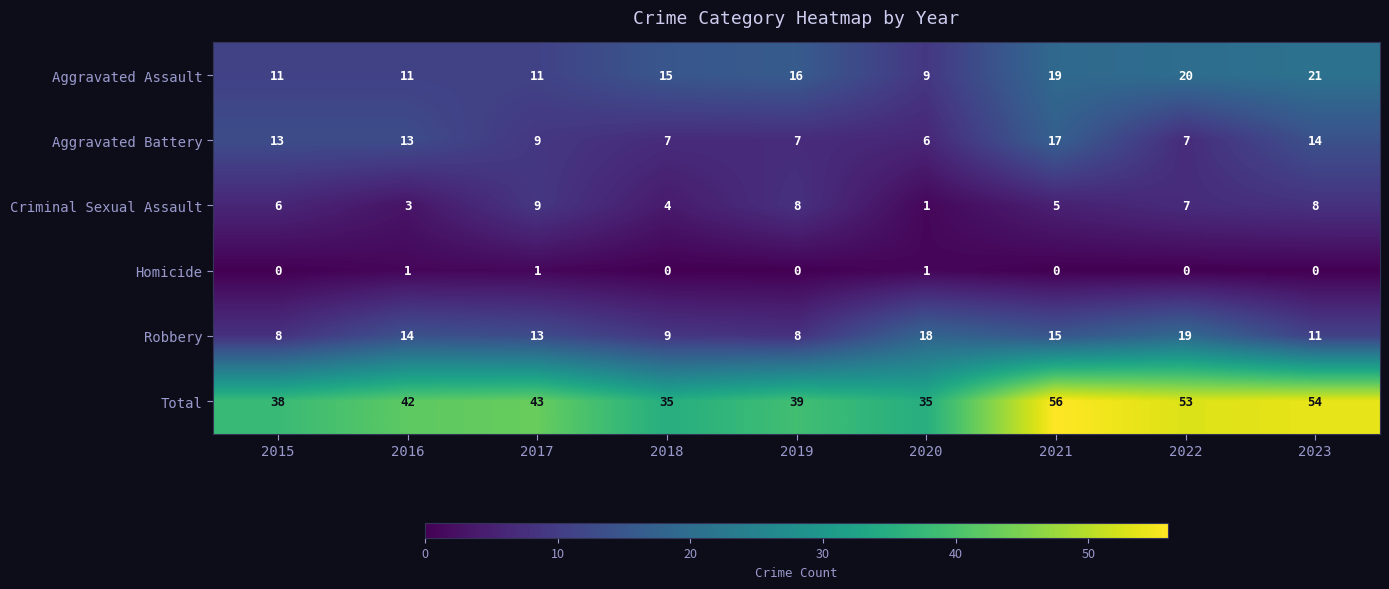

The Aggravated Battery series shows 12 at 2022. True or false?

False